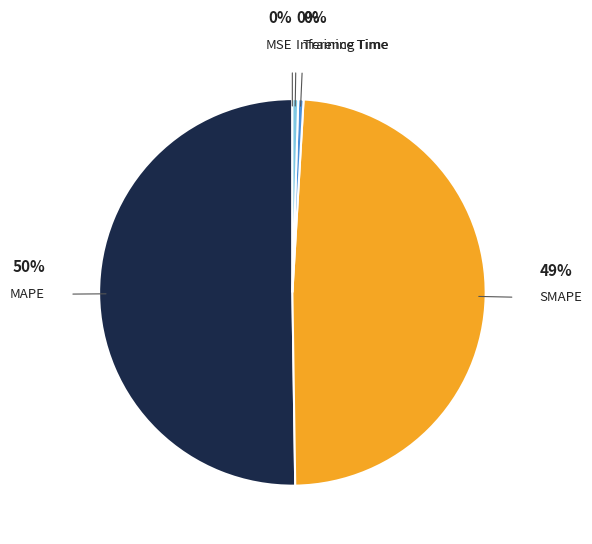

To the nearest percent, what is the average slice percentage?

20%